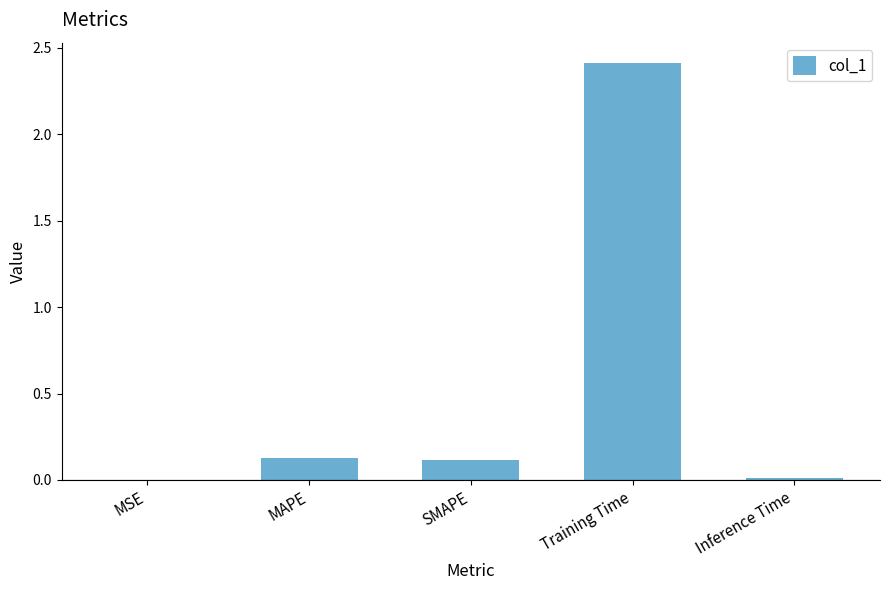

What is the change in value from SMAPE to Inference Time?

-0.1